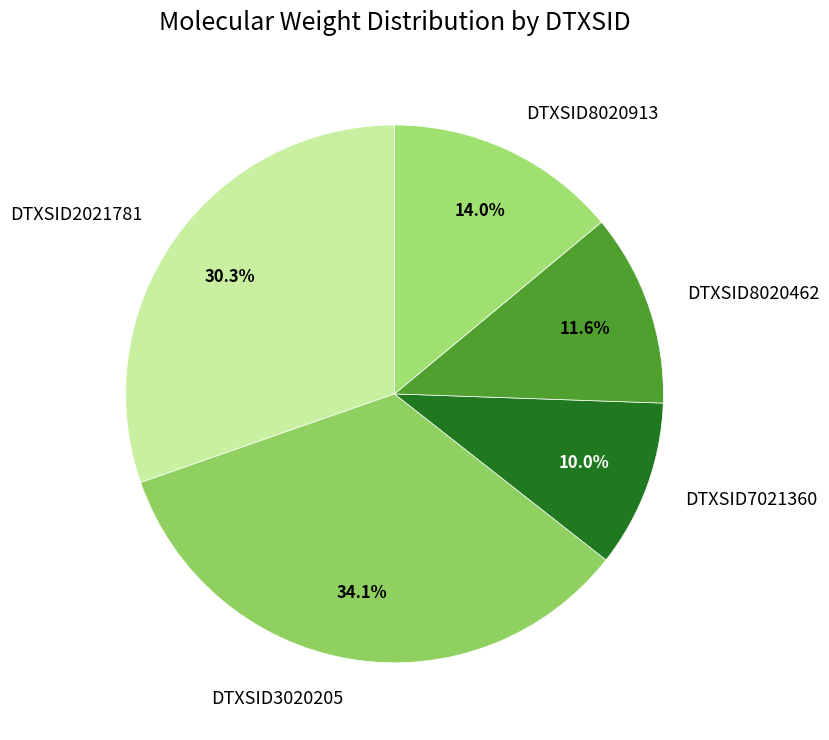

True or false: DTXSID3020205 accounts for 34% of the total.

True